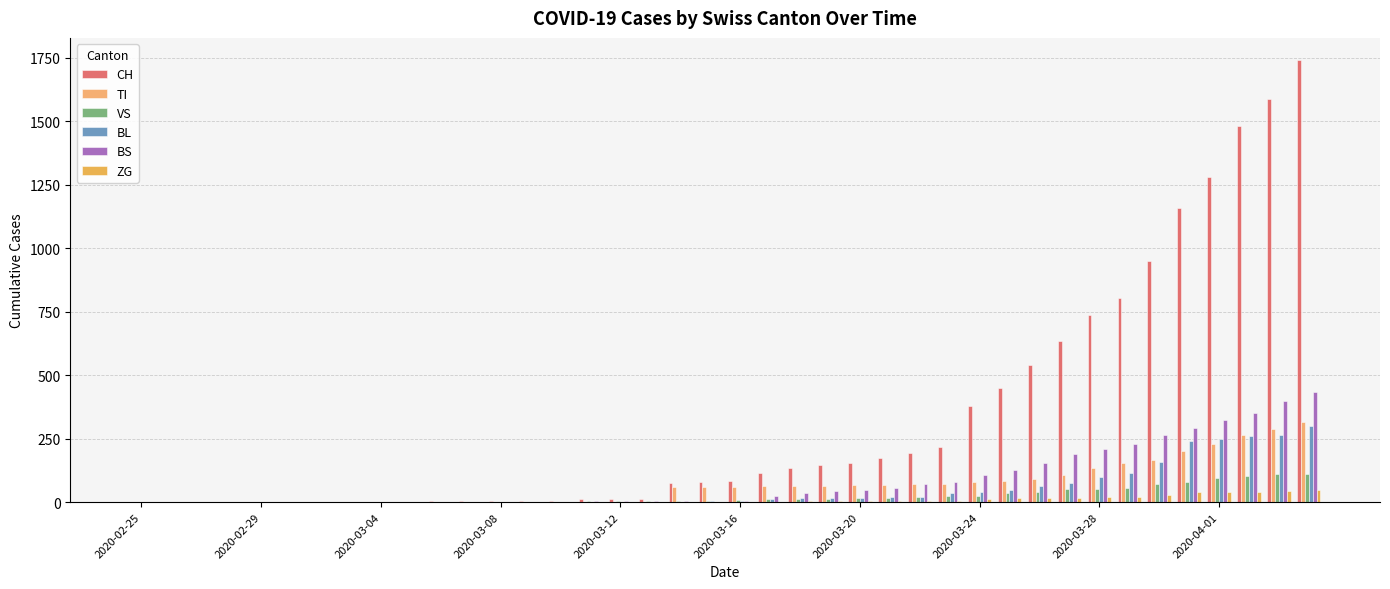

What is the sum of all BS values?

3456